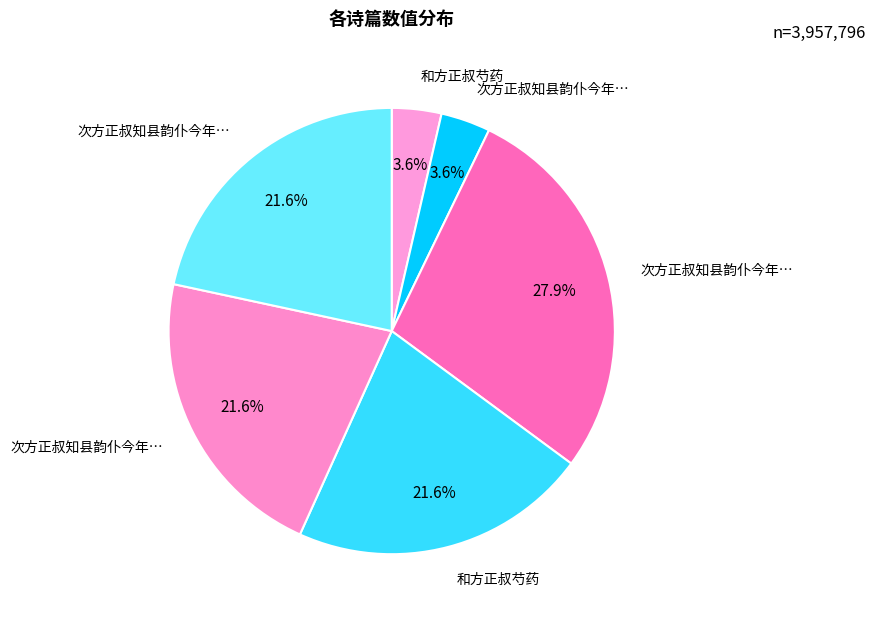

How many segments does this pie chart have?

6